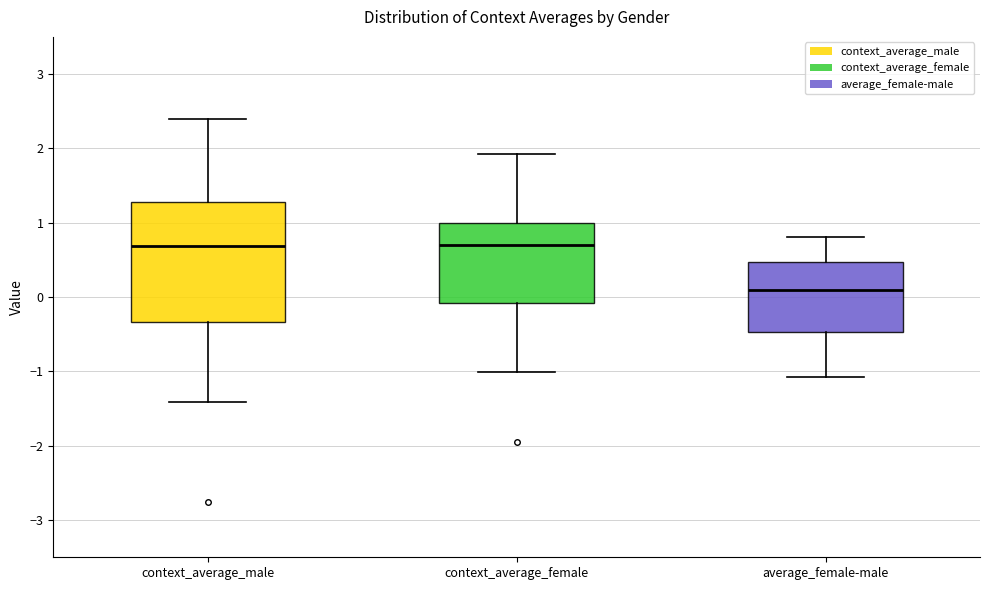

Reading left to right, read every box against the y-axis: the position of its median line, the range the box covers, and the ends of its whiskers. The values are not printed on the chart, so give them approximately, as read against the axis.

context_average_male: median 0.7, box -0.3 to 1.3, whiskers -1.4 to 2.4
context_average_female: median 0.7, box -0.1 to 1.0, whiskers -1.0 to 1.9
average_female-male: median 0.1, box -0.5 to 0.5, whiskers -1.1 to 0.8